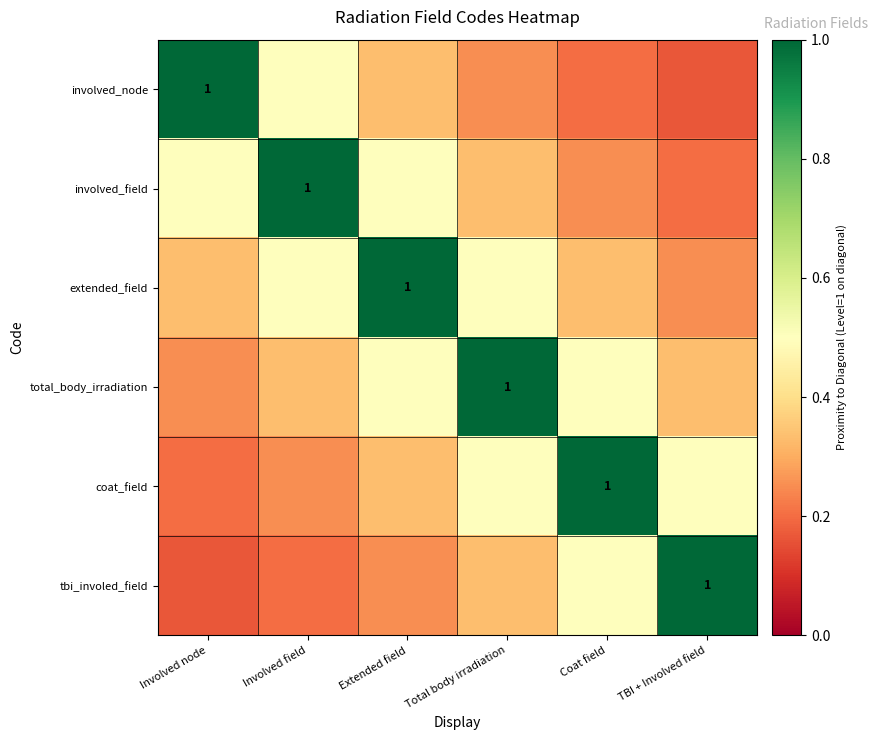

What is the sum of all extended_field values?

2.9